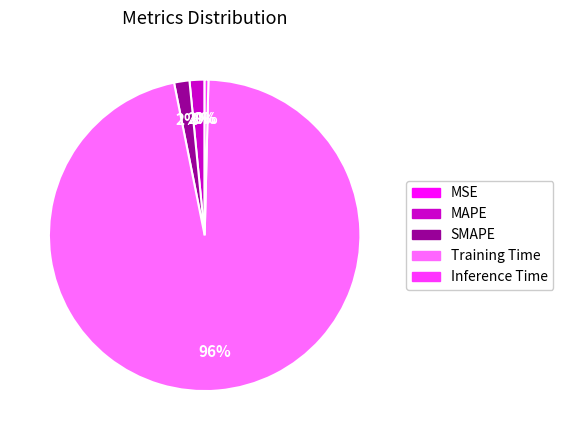

True or false: Inference Time accounts for 9% of the total.

False